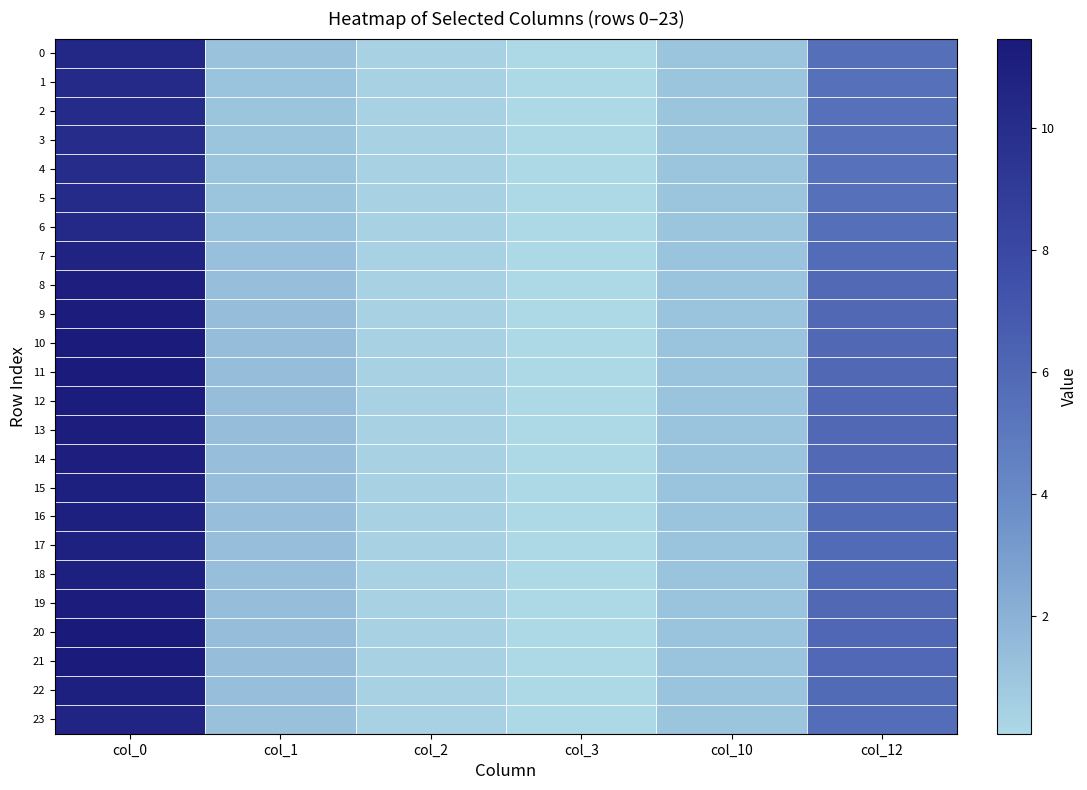

Reading left to right, what are all the values shown in this chart?

0: col_0=10.4	col_1=1.1	col_2=0.4	col_3=0.1	col_10=1.1	col_12=5.6
1: col_0=10.2	col_1=1.1	col_2=0.4	col_3=0.1	col_10=1.1	col_12=5.5
2: col_0=10.1	col_1=1.1	col_2=0.4	col_3=0.1	col_10=1.1	col_12=5.5
3: col_0=10.1	col_1=1.1	col_2=0.4	col_3=0.1	col_10=1.1	col_12=5.4
4: col_0=10.1	col_1=1.1	col_2=0.4	col_3=0.1	col_10=1.1	col_12=5.4
5: col_0=10.1	col_1=1.1	col_2=0.4	col_3=0.1	col_10=1.1	col_12=5.5
6: col_0=10.3	col_1=1.1	col_2=0.4	col_3=0.1	col_10=1.1	col_12=5.6
7: col_0=10.8	col_1=1.2	col_2=0.4	col_3=0.1	col_10=1.1	col_12=5.7
8: col_0=11.1	col_1=1.3	col_2=0.4	col_3=0.1	col_10=1.1	col_12=5.9
9: col_0=11.3	col_1=1.3	col_2=0.4	col_3=0.1	col_10=1.1	col_12=6.0
10: col_0=11.3	col_1=1.4	col_2=0.4	col_3=0.1	col_10=1.1	col_12=6.0
11: col_0=11.3	col_1=1.3	col_2=0.4	col_3=0.1	col_10=1.1	col_12=6.0
12: col_0=11.3	col_1=1.3	col_2=0.4	col_3=0.1	col_10=1.1	col_12=6.0
13: col_0=11.2	col_1=1.3	col_2=0.4	col_3=0.1	col_10=1.1	col_12=5.9
14: col_0=11.1	col_1=1.3	col_2=0.4	col_3=0.1	col_10=1.1	col_12=5.9
15: col_0=11.0	col_1=1.3	col_2=0.4	col_3=0.1	col_10=1.1	col_12=5.8
16: col_0=11.0	col_1=1.3	col_2=0.4	col_3=0.1	col_10=1.1	col_12=5.8
17: col_0=10.9	col_1=1.3	col_2=0.4	col_3=0.1	col_10=1.1	col_12=5.8
18: col_0=11.0	col_1=1.3	col_2=0.4	col_3=0.1	col_10=1.1	col_12=5.9
19: col_0=11.3	col_1=1.3	col_2=0.4	col_3=0.1	col_10=1.1	col_12=6.0
20: col_0=11.5	col_1=1.4	col_2=0.4	col_3=0.1	col_10=1.1	col_12=6.0
21: col_0=11.4	col_1=1.4	col_2=0.4	col_3=0.1	col_10=1.1	col_12=6.0
22: col_0=11.0	col_1=1.3	col_2=0.4	col_3=0.1	col_10=1.1	col_12=5.8
23: col_0=10.6	col_1=1.2	col_2=0.4	col_3=0.1	col_10=1.1	col_12=5.7